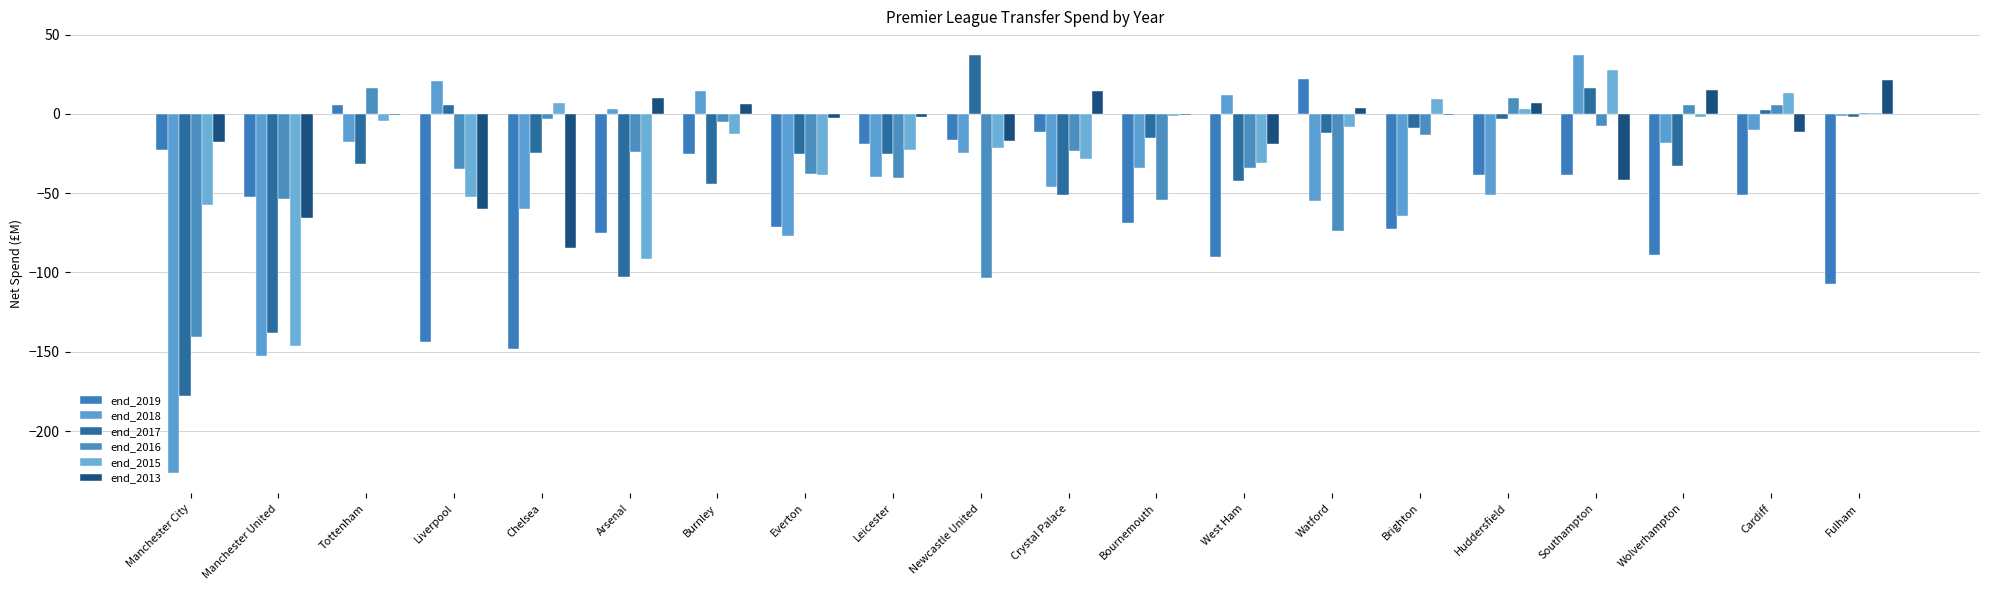

Count the number of data series in this chart.

6